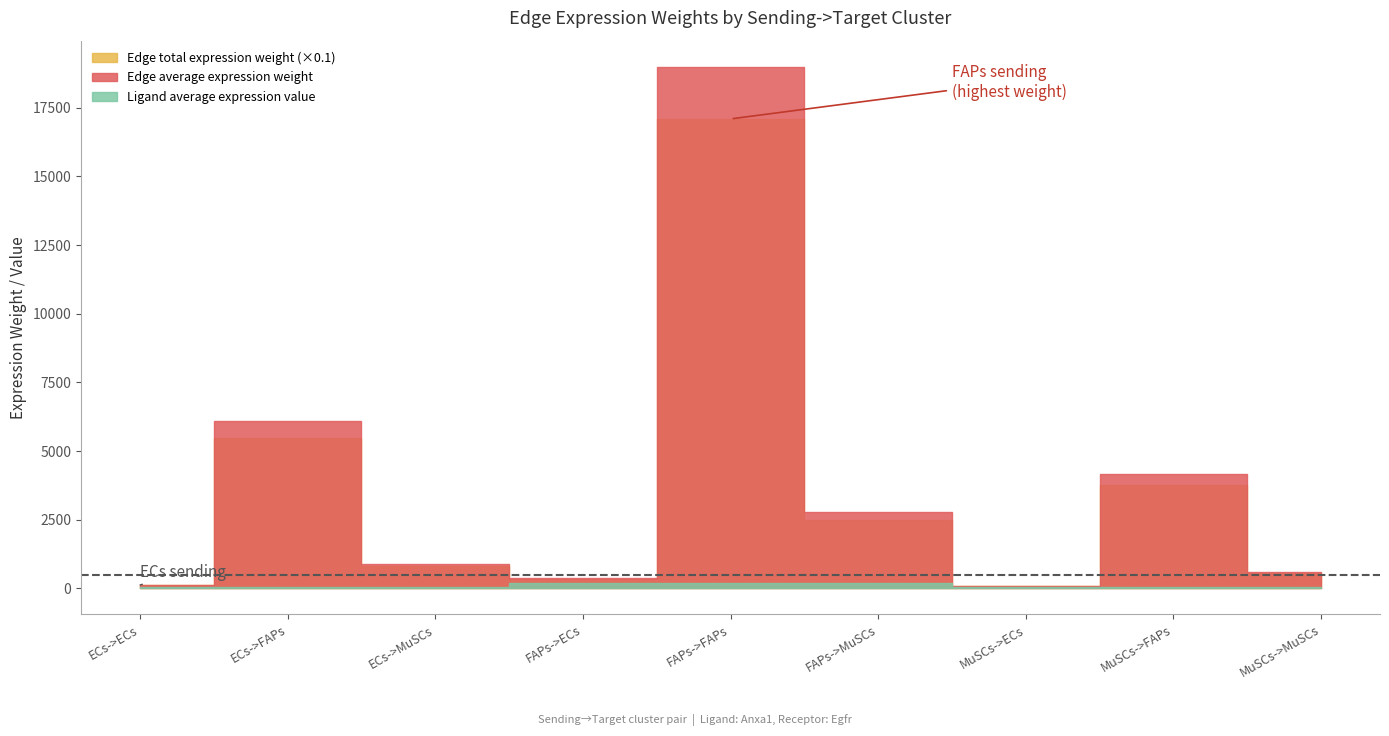

Reading right to left, transcribe all the data shown in this chart.

Edge average expression weight: MuSCs->MuSCs=612.4	MuSCs->FAPs=4181.8	MuSCs->ECs=85.6	FAPs->MuSCs=2781.5	FAPs->FAPs=18995.2	FAPs->ECs=388.7	ECs->MuSCs=890.6	ECs->FAPs=6081.8	ECs->ECs=124.5
Edge total expression weight: MuSCs->MuSCs=5511.2	MuSCs->FAPs=37635.8	MuSCs->ECs=770.2	FAPs->MuSCs=25033.9	FAPs->FAPs=170956.7	FAPs->ECs=3498.6	ECs->MuSCs=8015.2	ECs->FAPs=54736.2	ECs->ECs=1120.2
Ligand average expression value: MuSCs->MuSCs=41.0	MuSCs->FAPs=41.0	MuSCs->ECs=41.0	FAPs->MuSCs=186.4	FAPs->FAPs=186.4	FAPs->ECs=186.4	ECs->MuSCs=59.7	ECs->FAPs=59.7	ECs->ECs=59.7